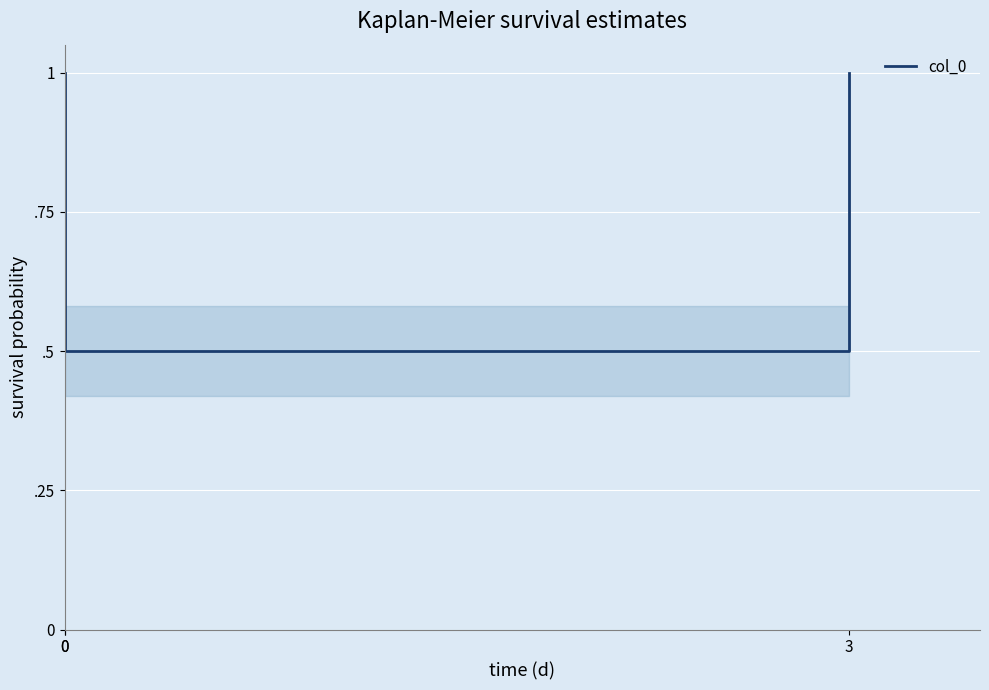

Reading left to right, list all the values displayed in this chart.

0=1.0	0=0.5	3=1.0